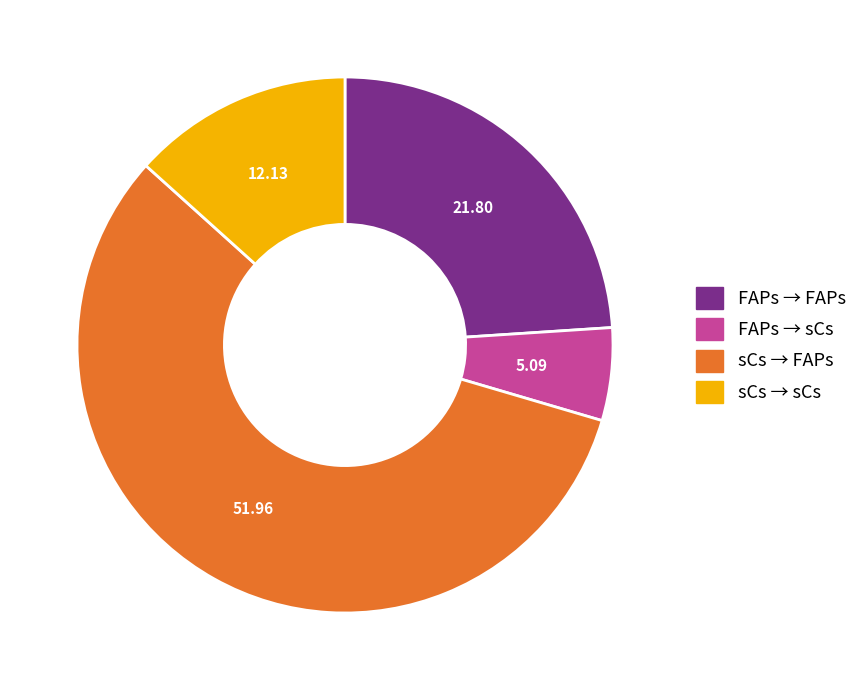

Is there a majority slice in this chart?

Yes